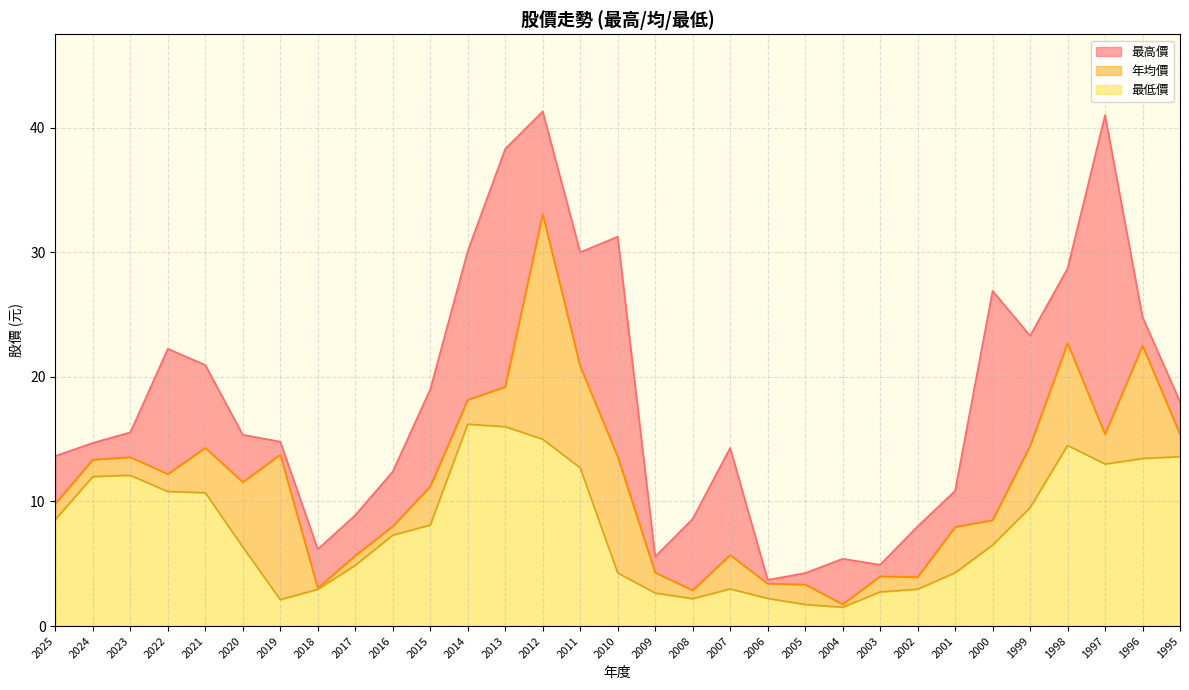

True or false: 年均價 has a value of 14.6 at 2015.

False